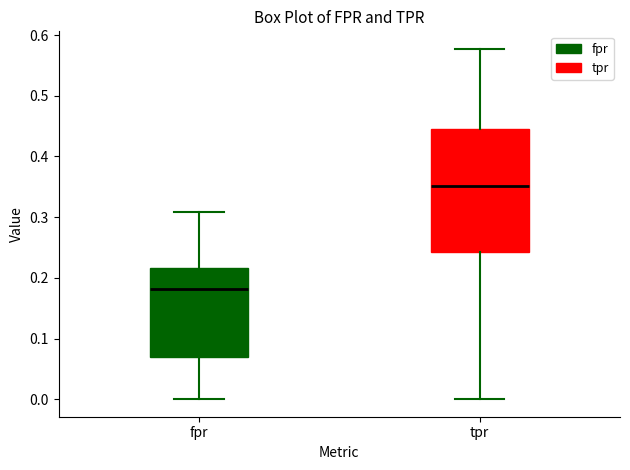

Reading left to right, transcribe this box plot: for each box, give where its median line is, the range the box spans, and where its two whiskers end, as read against the y-axis. The values are not printed on the chart, so give them approximately, as read against the axis.

fpr: median 0.18, box 0.07 to 0.22, whiskers 0.00 to 0.31
tpr: median 0.35, box 0.24 to 0.45, whiskers 0.00 to 0.58